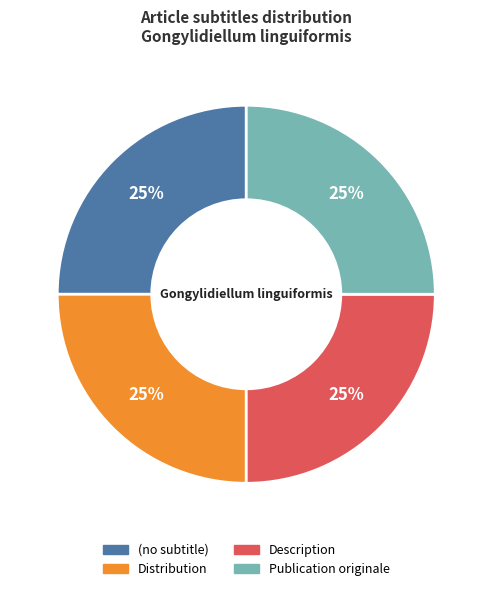

To the nearest percent, what is the difference between the largest and smallest slice percentages?

0%